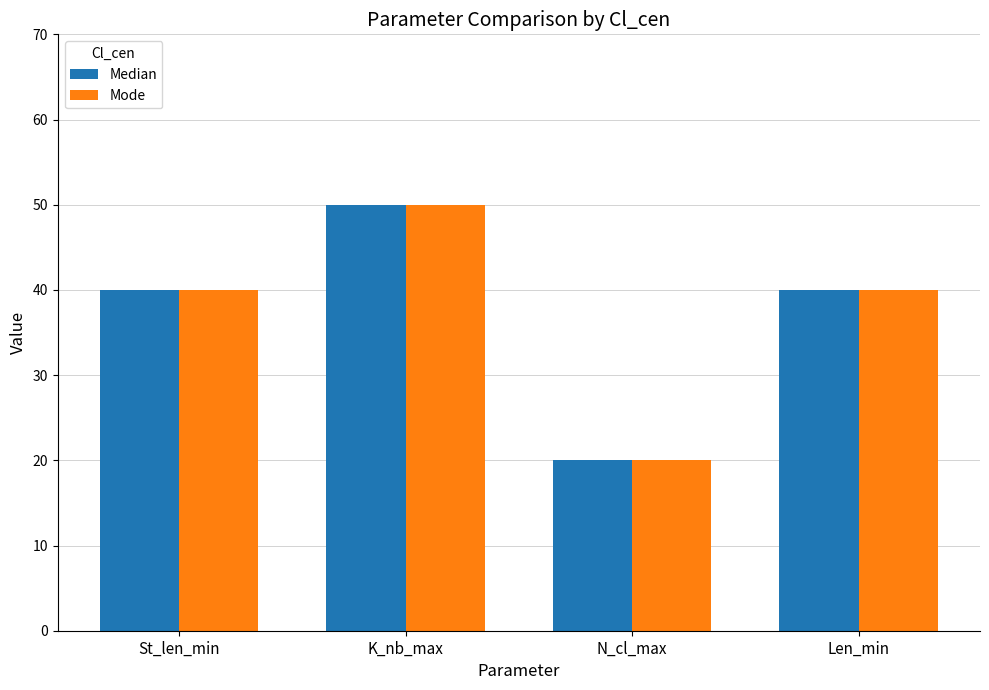

What is the label of the 2nd bar from the right?

N_cl_max